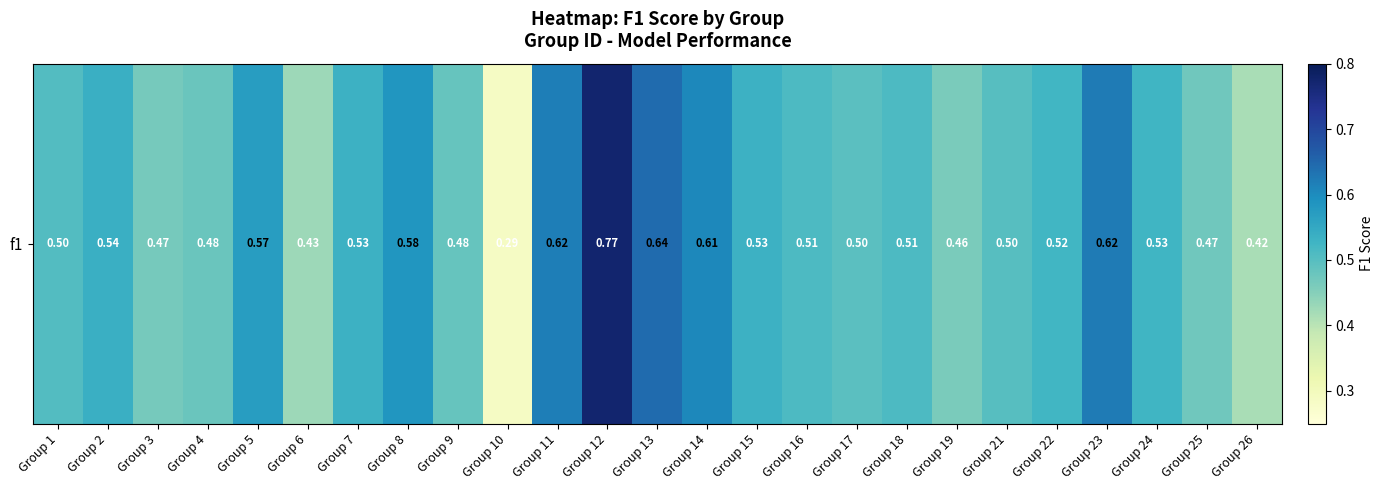

Read the value at Group 4.

0.5